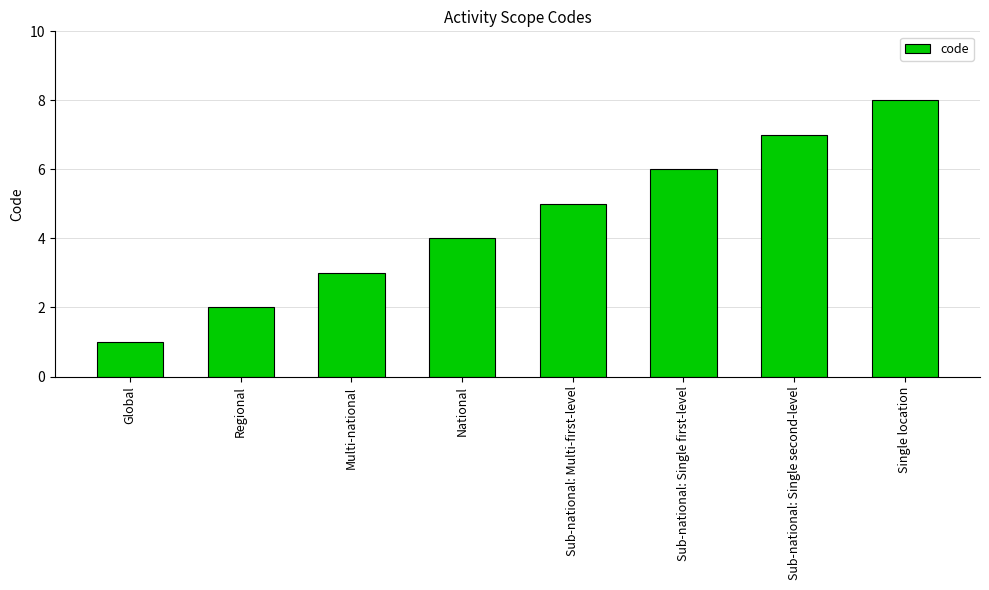

Rank the categories by value from highest to lowest.

Single location, Sub-national: Single second-level, Sub-national: Single first-level, Sub-national: Multi-first-level, National, Multi-national, Regional, Global